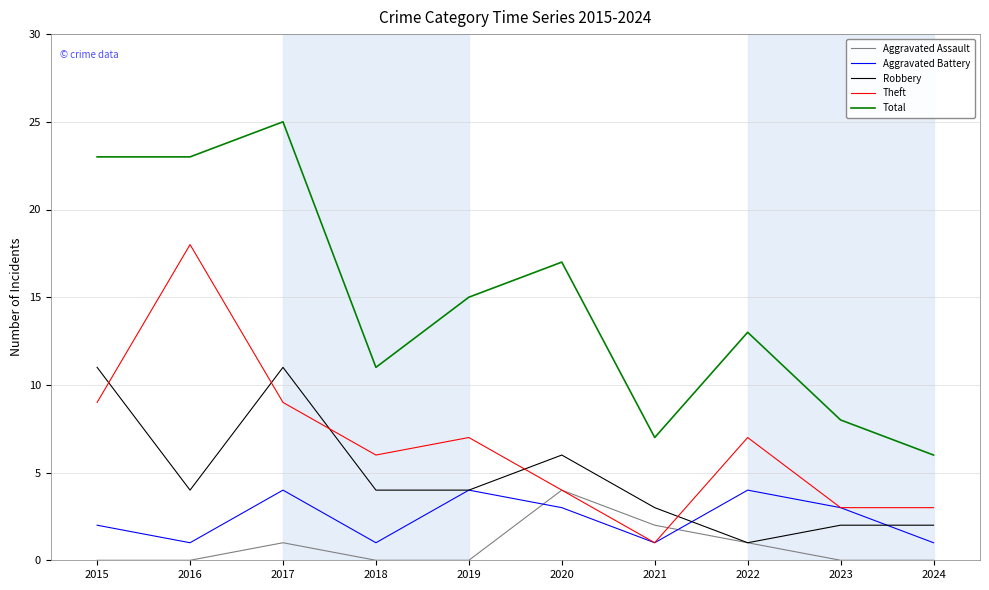

Which label corresponds to the largest value in the chart?

2017